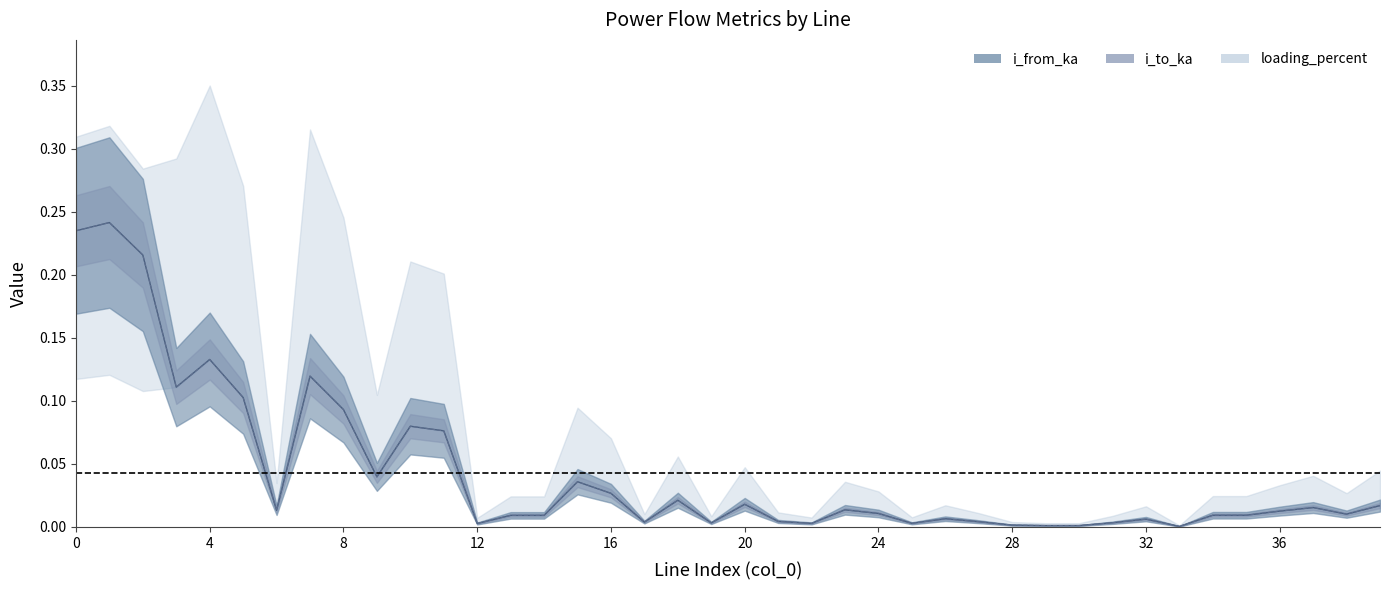

Does the chart have visible grid lines?

No